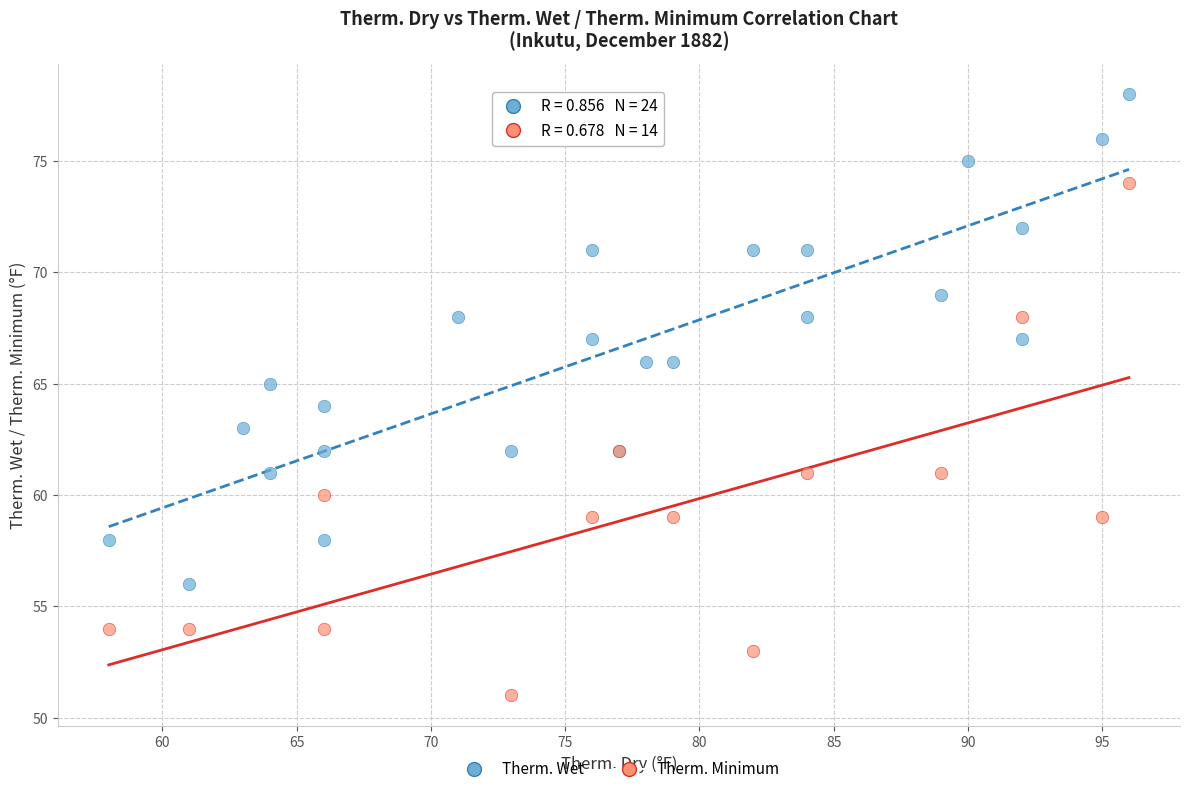

Which series reaches the minimum Y coordinate?

Therm. Minimum